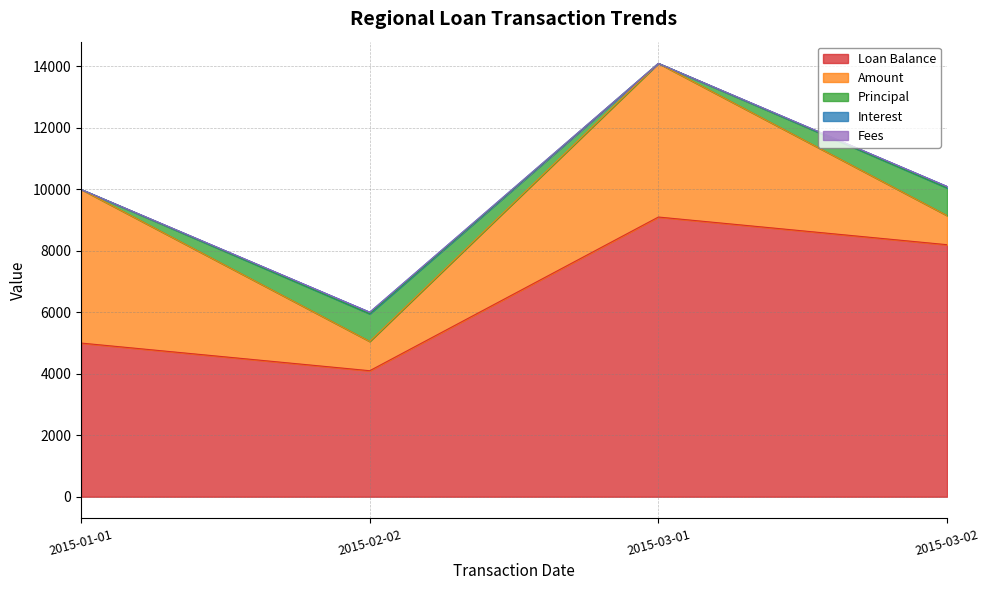

List the labels in order of Interest value, largest first.

2015-02-02, 2015-03-02, 2015-01-01, 2015-03-01